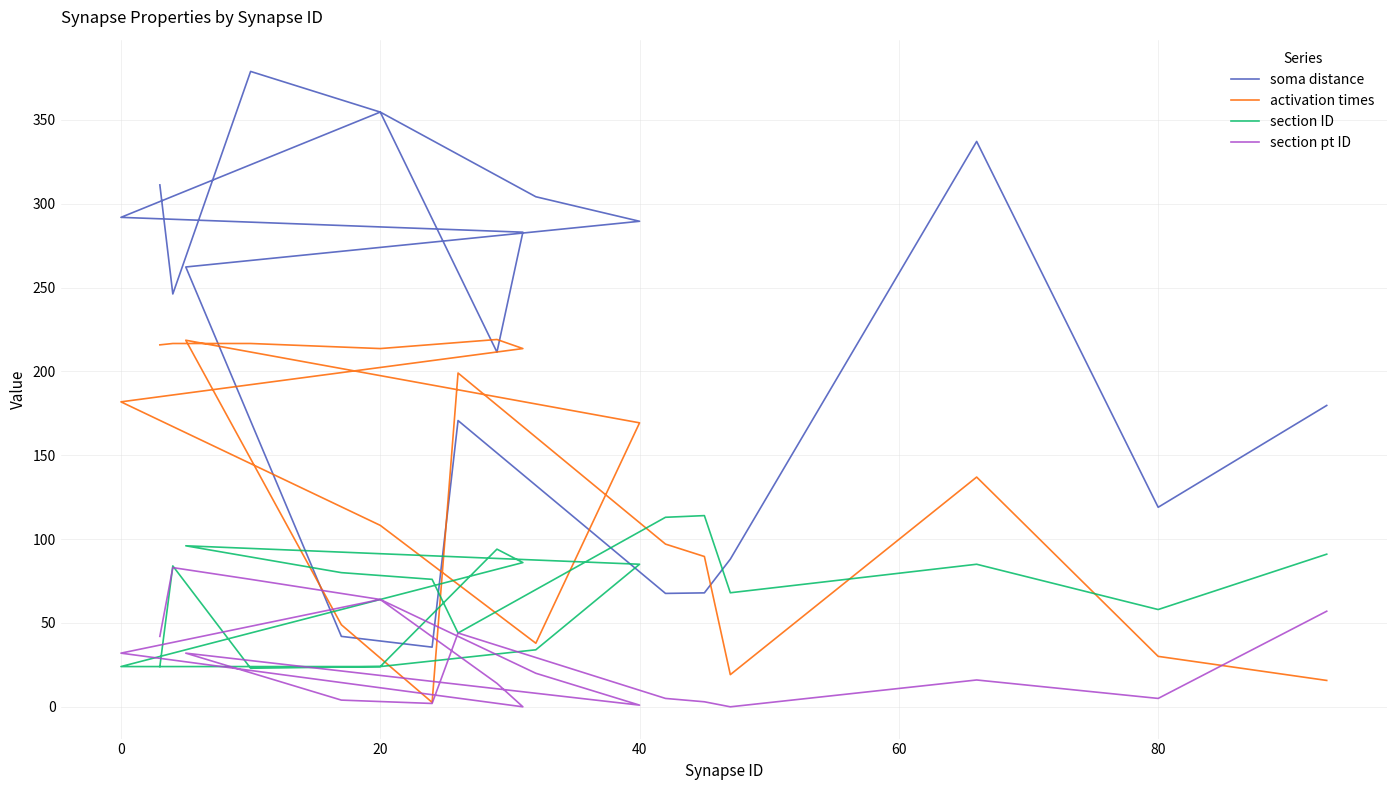

True or false: soma distance and section ID cross at least once.

True